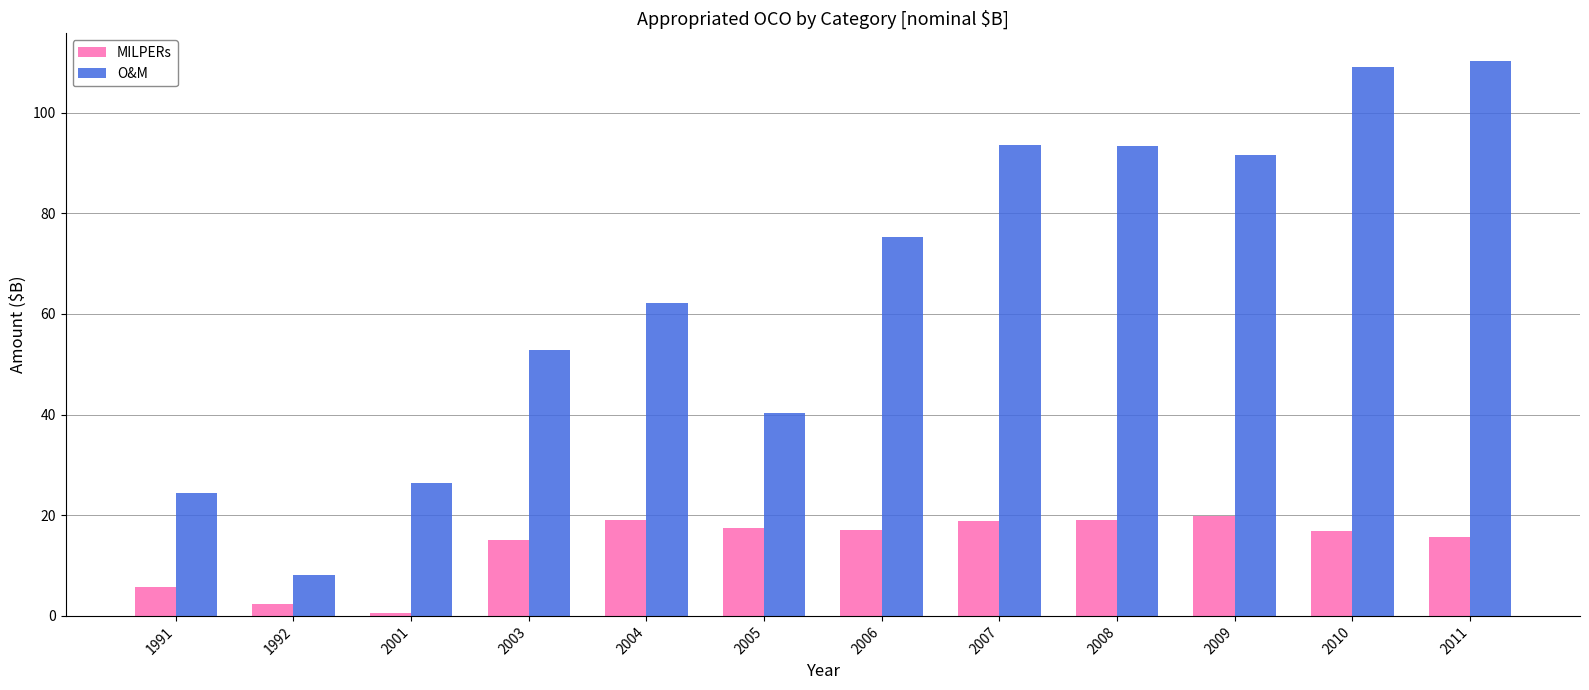

The MILPERs series shows 0.5 at 2001. True or false?

True